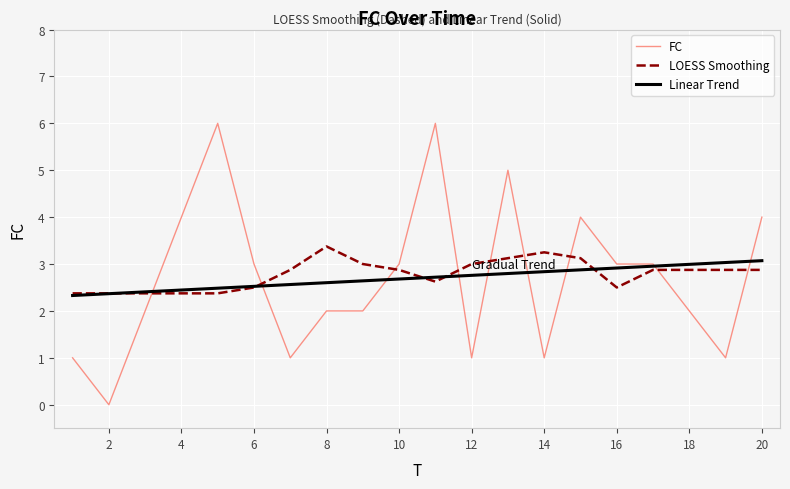

True or false: LOESS Smoothing and FC cross at least once.

True